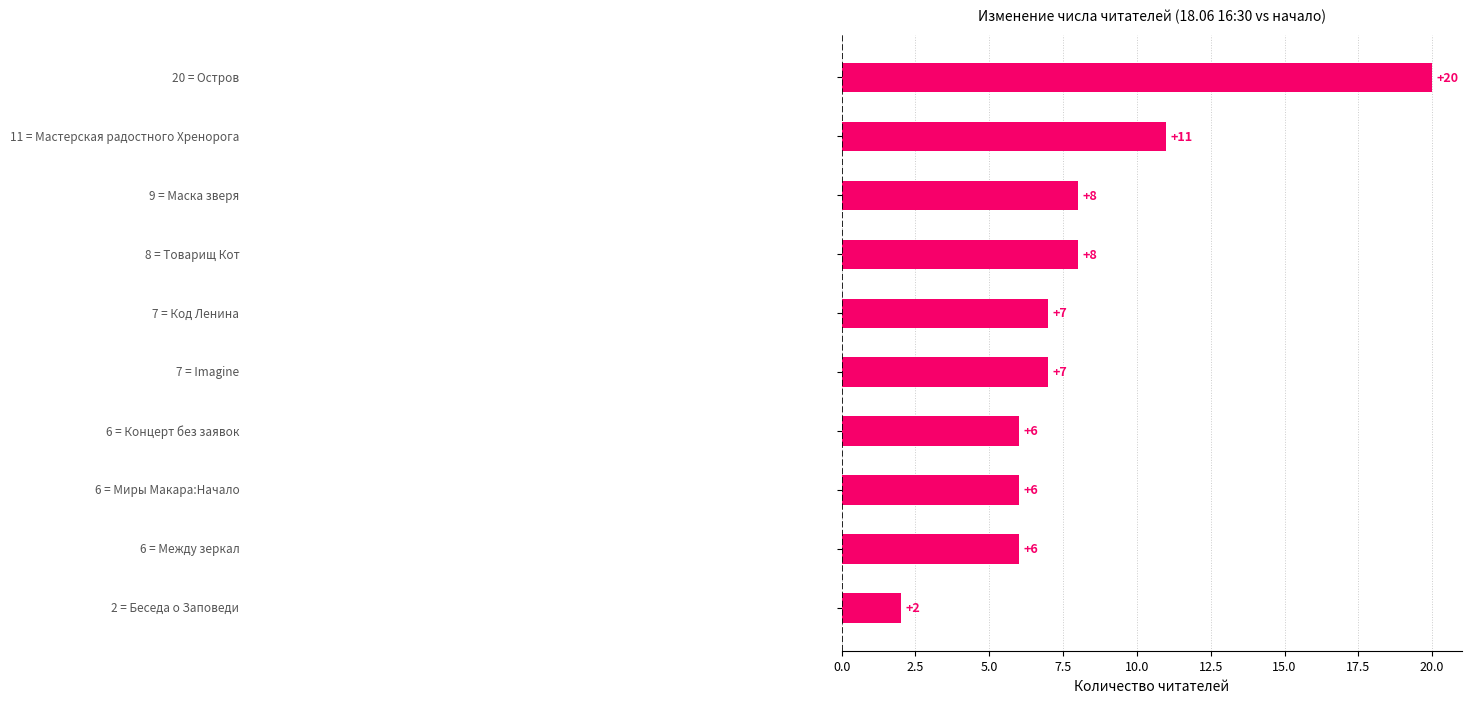

Reading bottom to top, list all the values displayed in this chart.

2	6	6	6	7	7	8	8	11	20